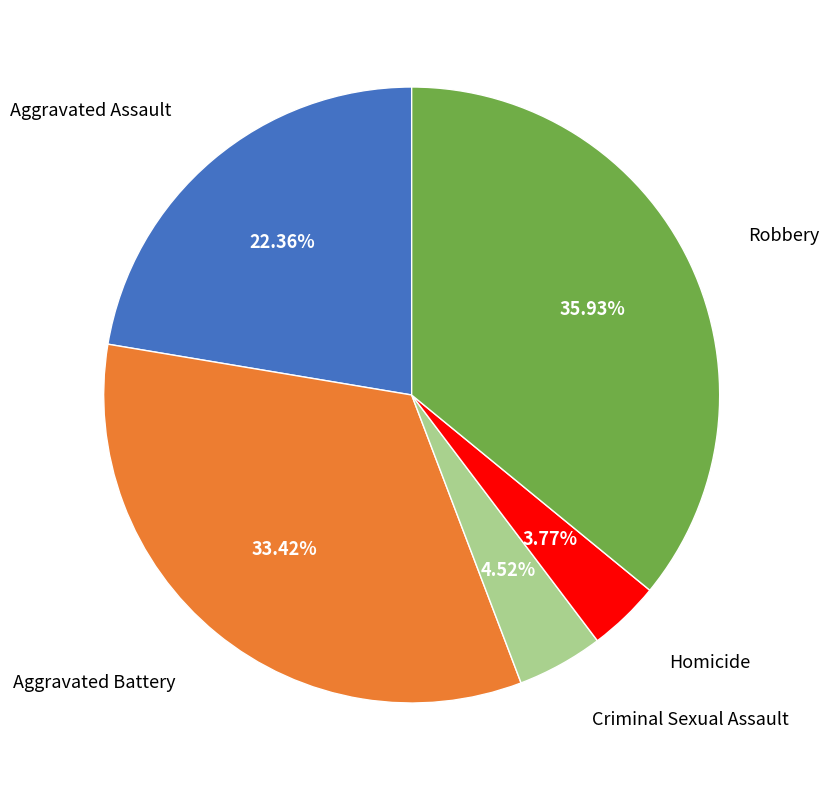

Does any single category account for the majority?

No